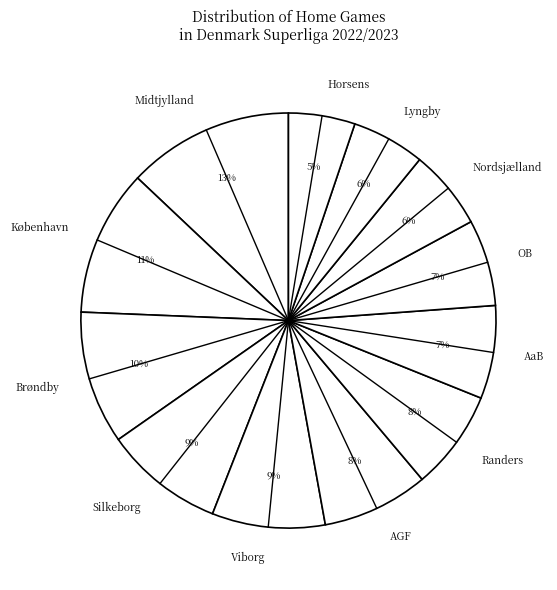

Does any single category account for the majority?

No